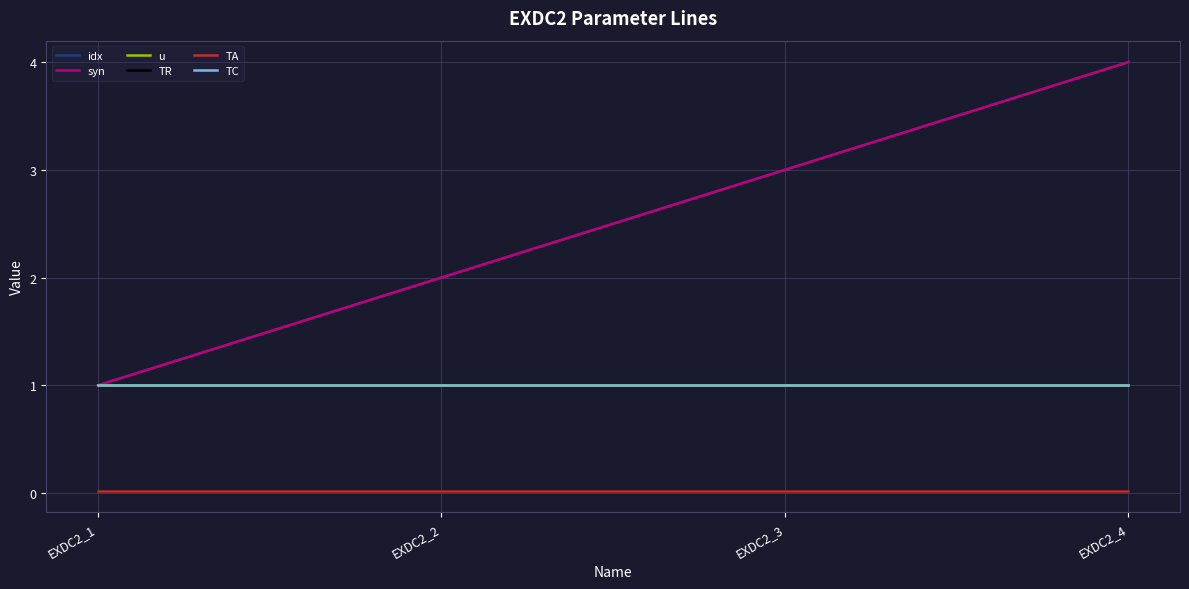

Between EXDC2_3 and EXDC2_2, which is larger?

EXDC2_3